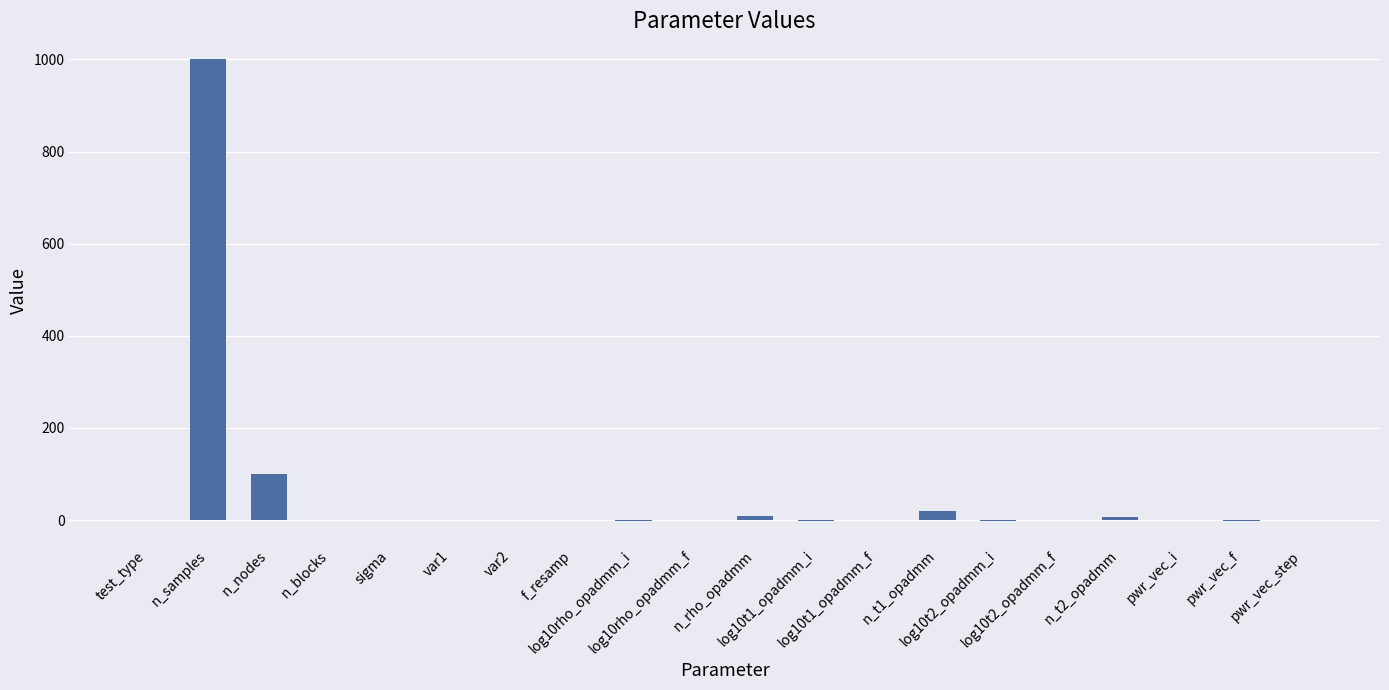

What is the greatest value displayed?

1000.0